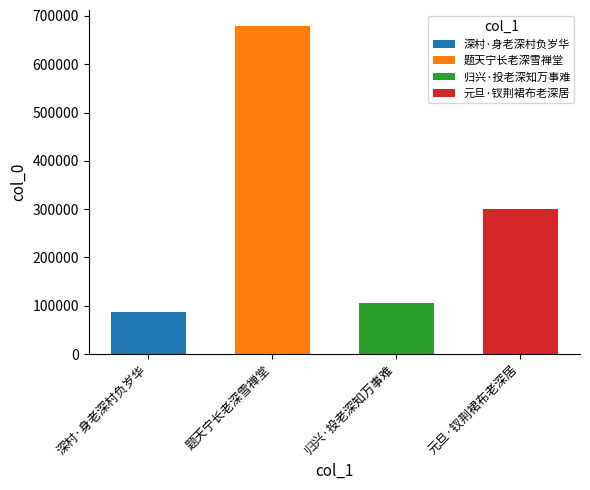

Reading left to right, what are all the values shown in this chart?

87461	678277	105868	299356